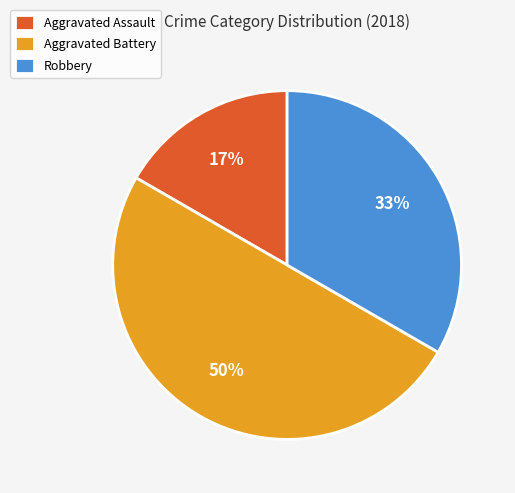

Do Aggravated Battery and Robbery together represent more than half of the pie?

Yes